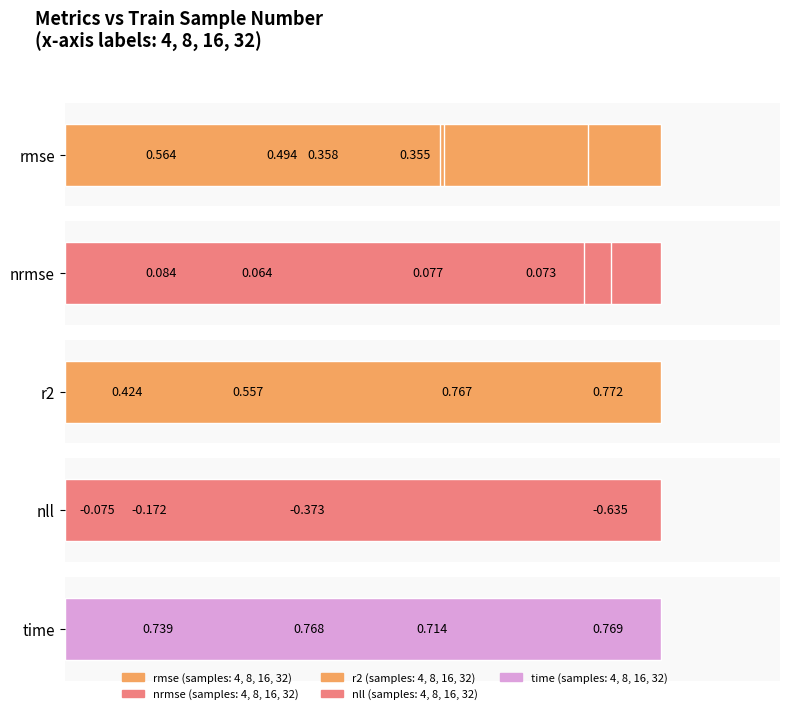

What are all the series names shown in the legend?

rmse, nrmse, r2, nll, time